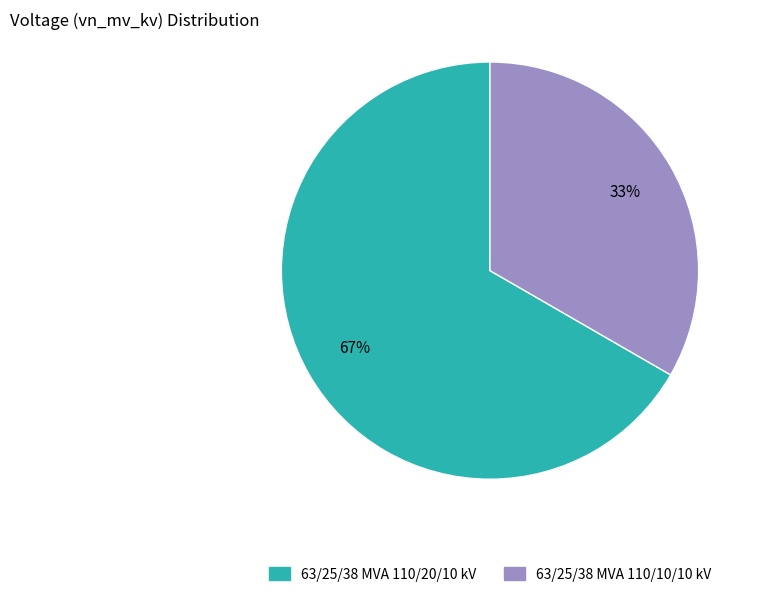

Between 63/25/38 MVA 110/10/10 kV and 63/25/38 MVA 110/20/10 kV, which is larger?

63/25/38 MVA 110/20/10 kV